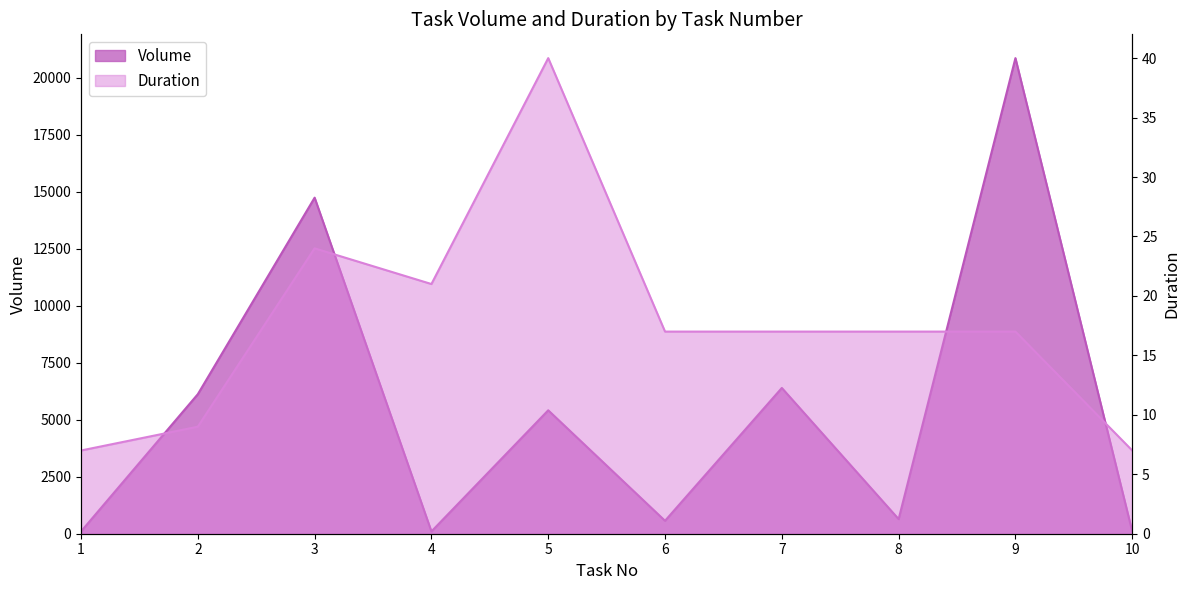

True or false: Duration has more than 1 points higher than both neighbors.

True